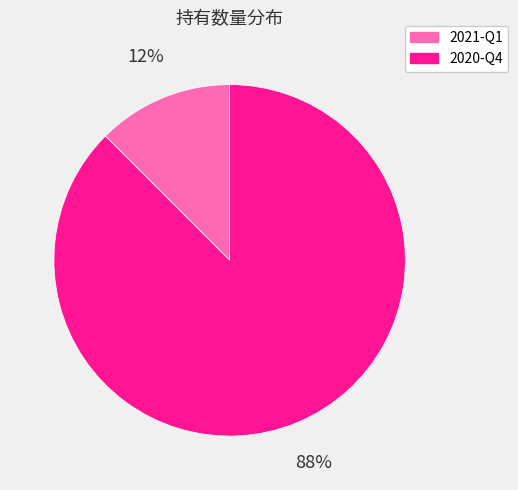

Rank the categories by value from lowest to highest.

2021-Q1, 2020-Q4